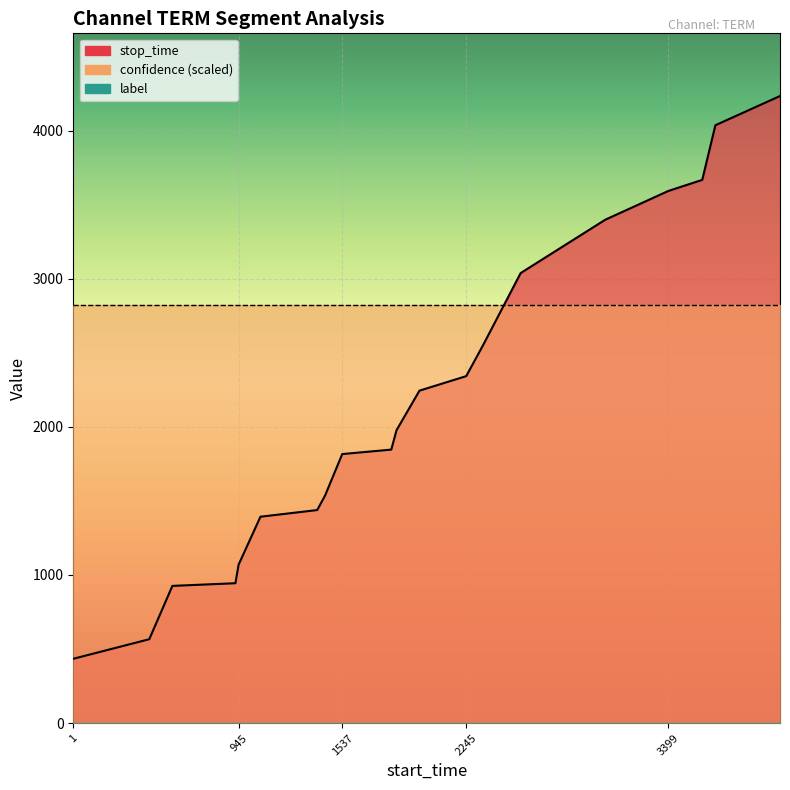

The confidence series shows 1.0 at 2556. True or false?

False